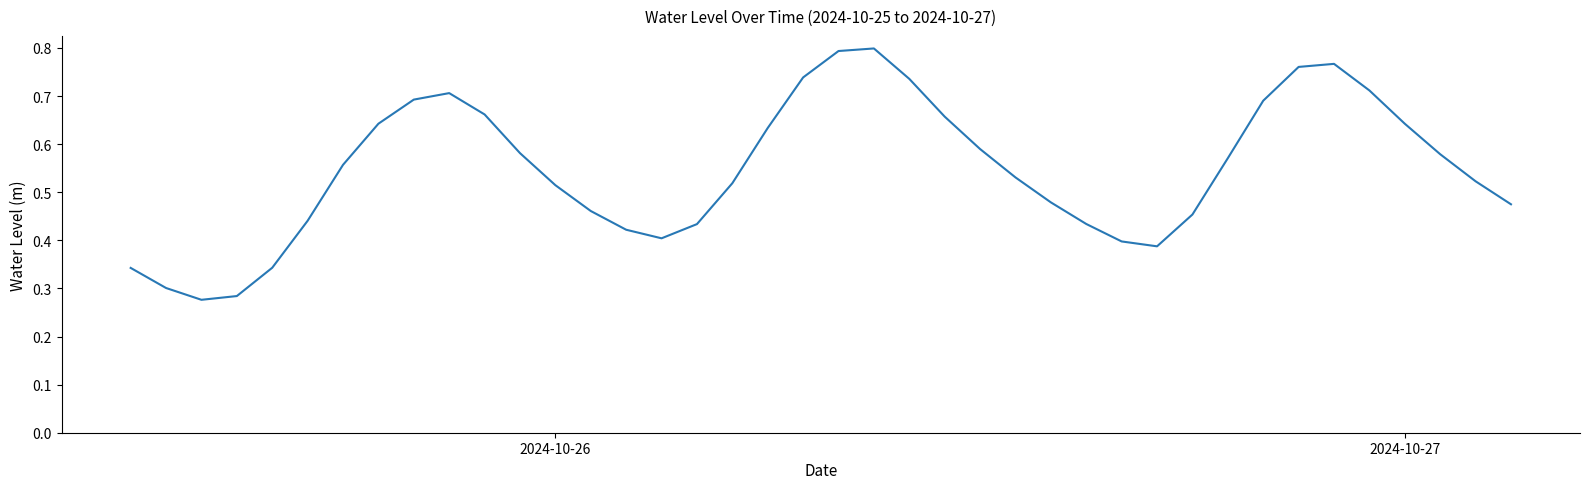

How many lines are shown in the chart?

1